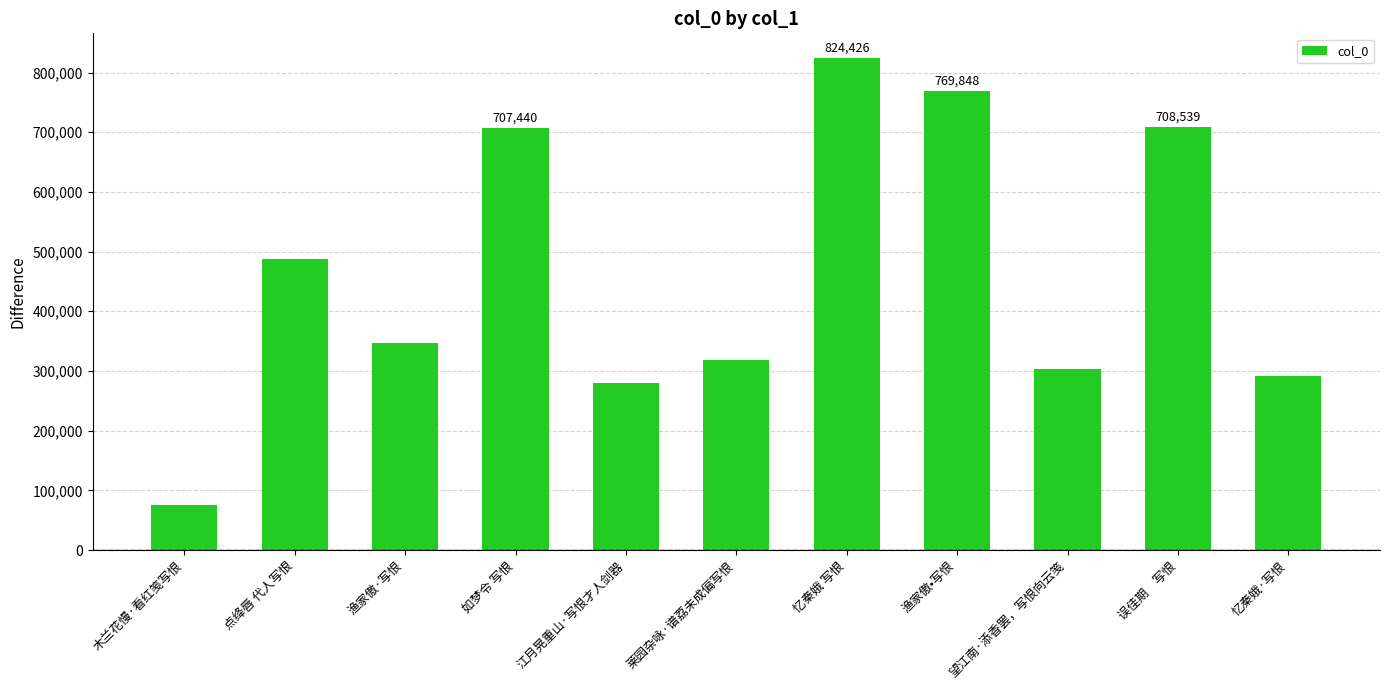

What is the minimum value shown in the chart?

75436